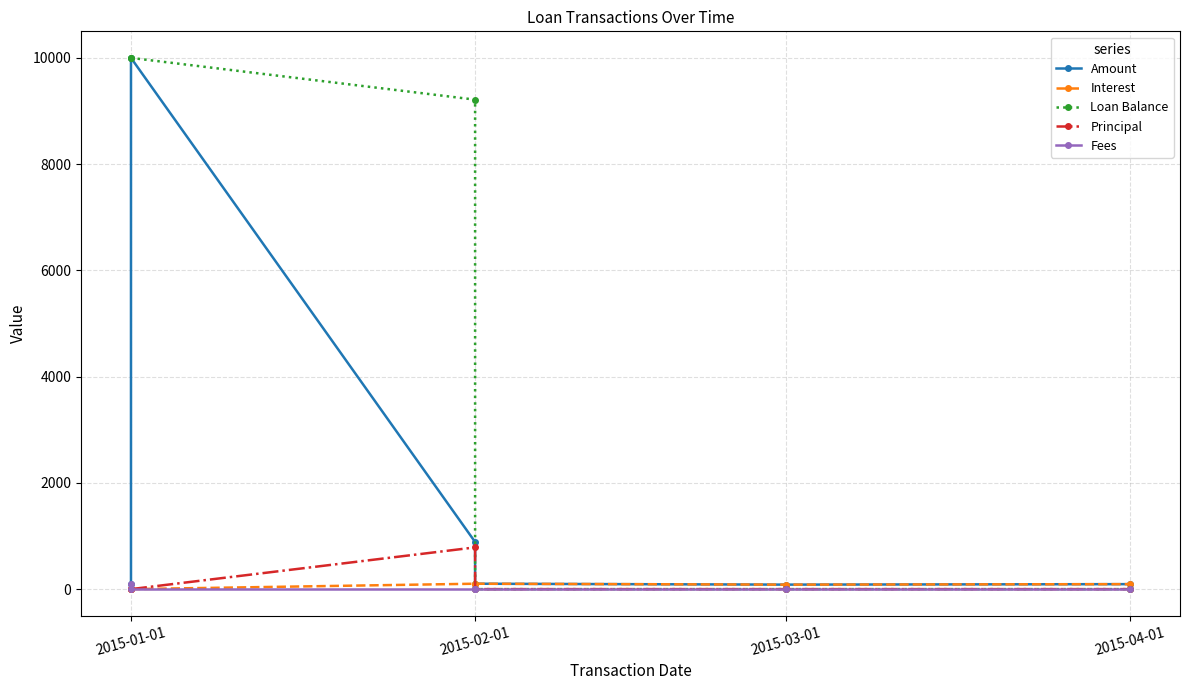

Rank the series by their maximum value, from lowest to highest.

Fees, Interest, Principal, Amount, Loan Balance